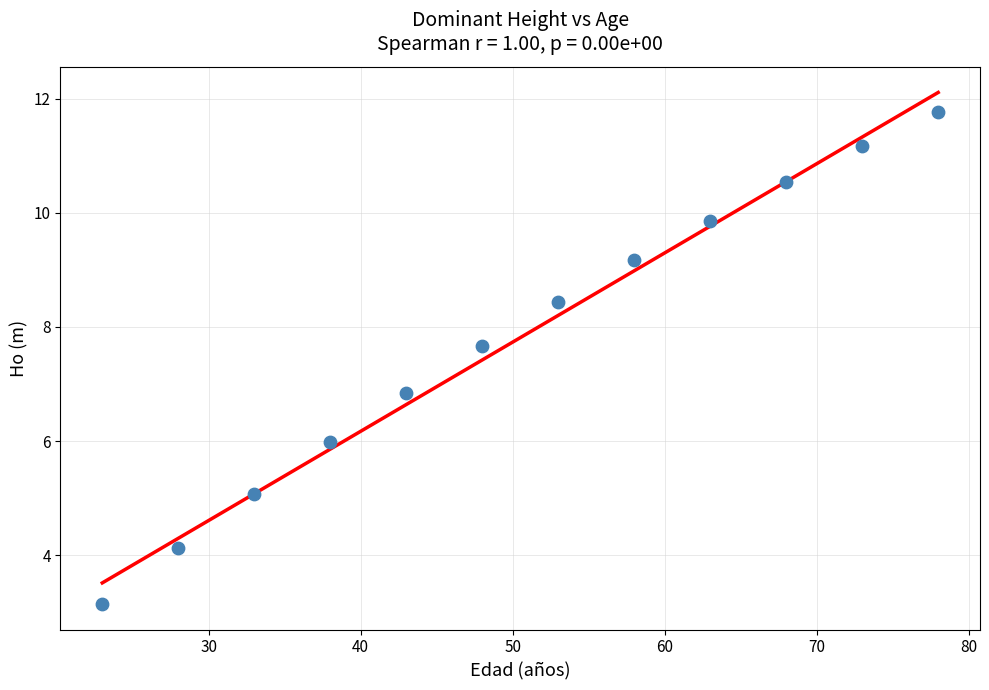

What Y value in the scatter plot is closest to 7?

6.8